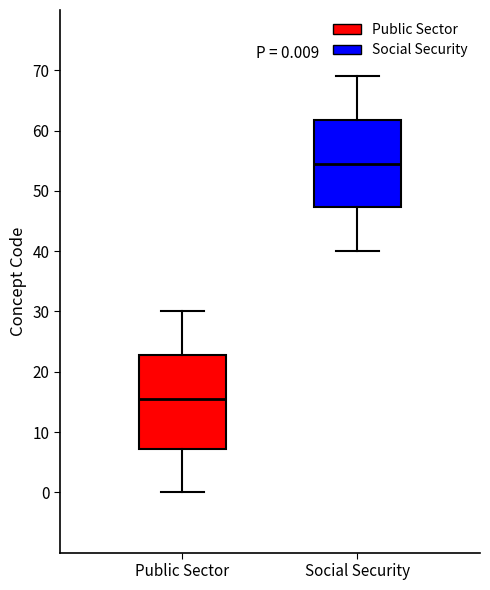

Which box is the tallest, from its lower edge to its upper edge?

Public Sector